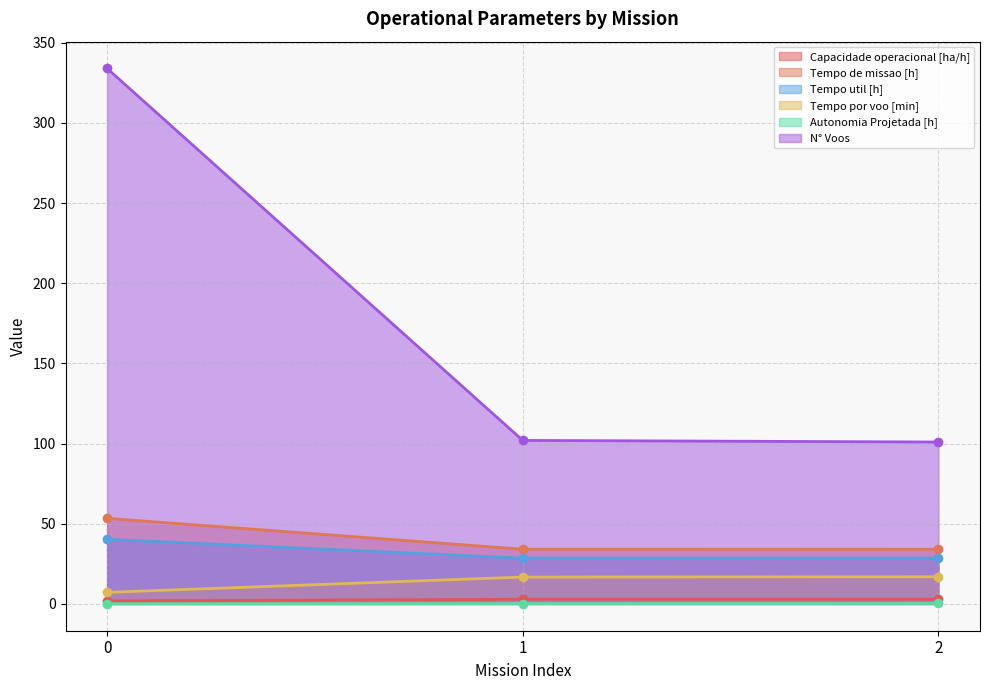

Is it true that N° Voos equals 102.0 at 1?

True